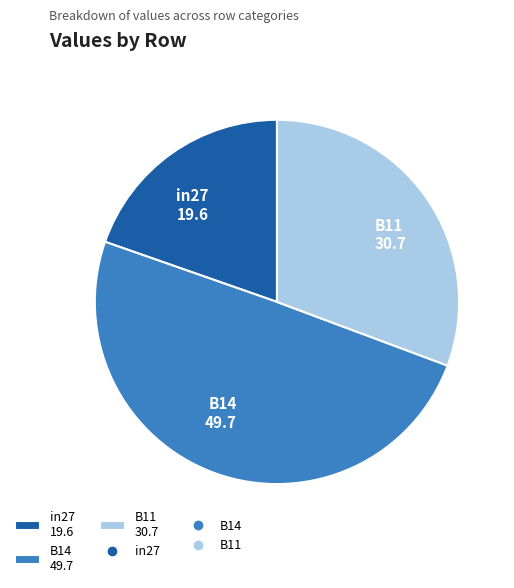

Which slice is the smallest?

in27